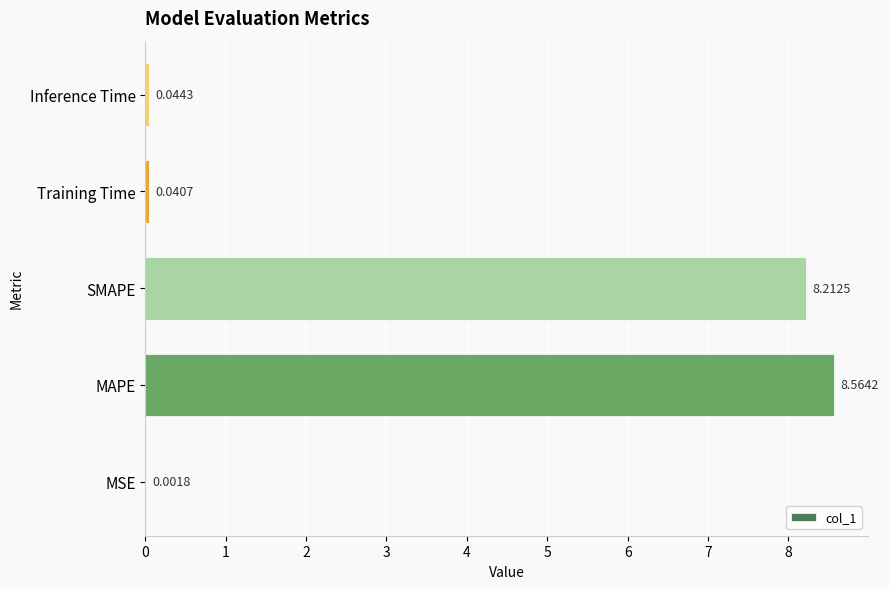

What is the greatest value displayed?

8.6